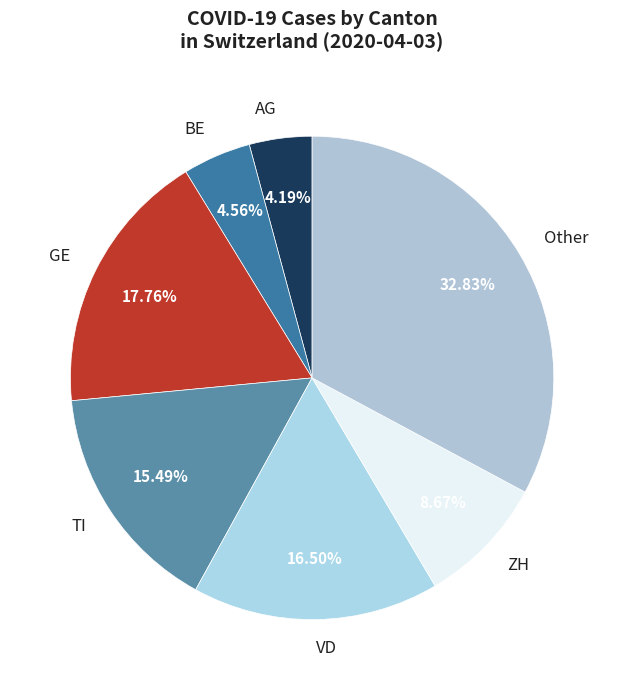

Is it true that ZH is 16% of the pie?

False